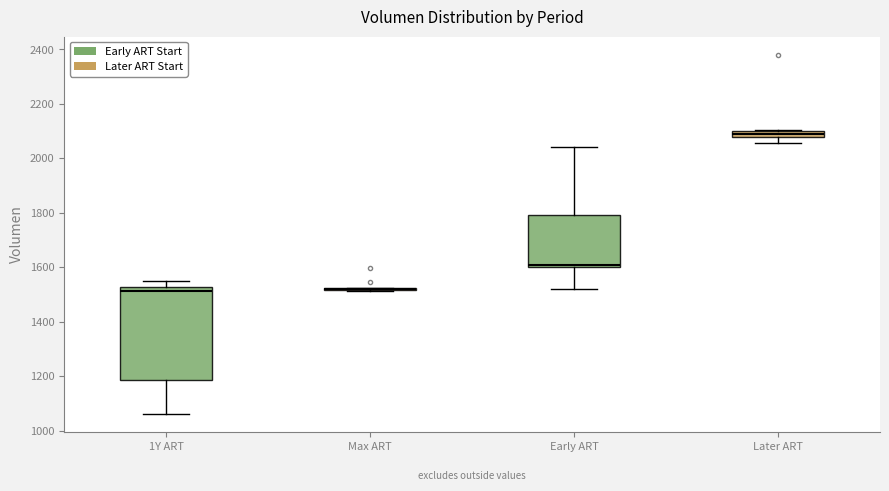

Where is the upper edge of the box for Later ART on the y-axis? The values are not printed on the chart, so give them approximately, as read against the axis.

2100